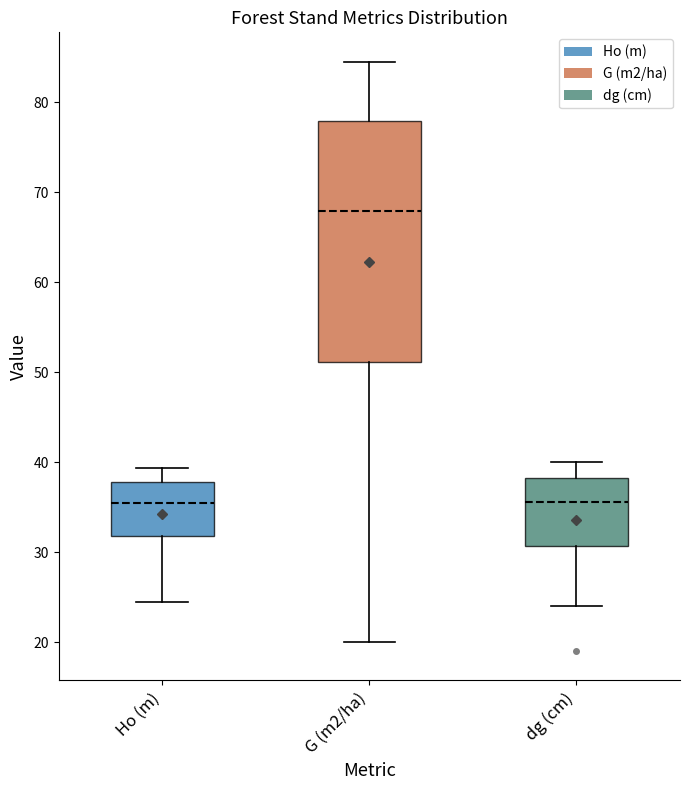

Which box's median line is the highest?

G (m2/ha)